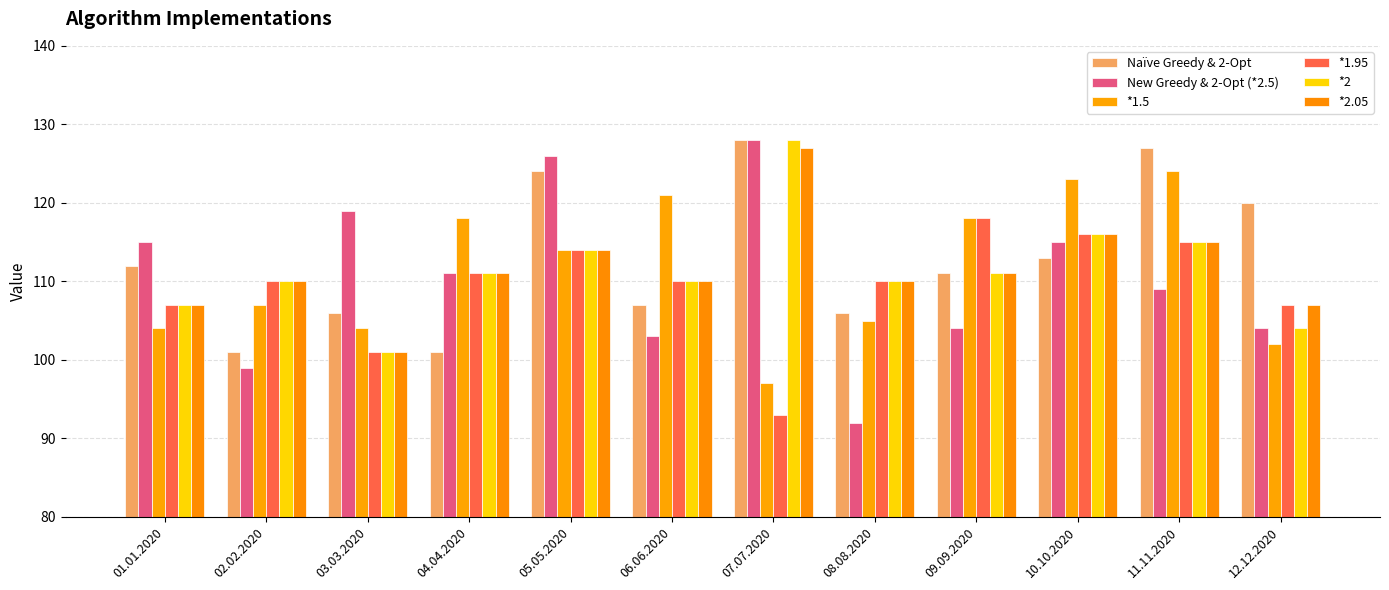

Which series has the largest total across all categories?

Naïve Greedy & 2-Opt